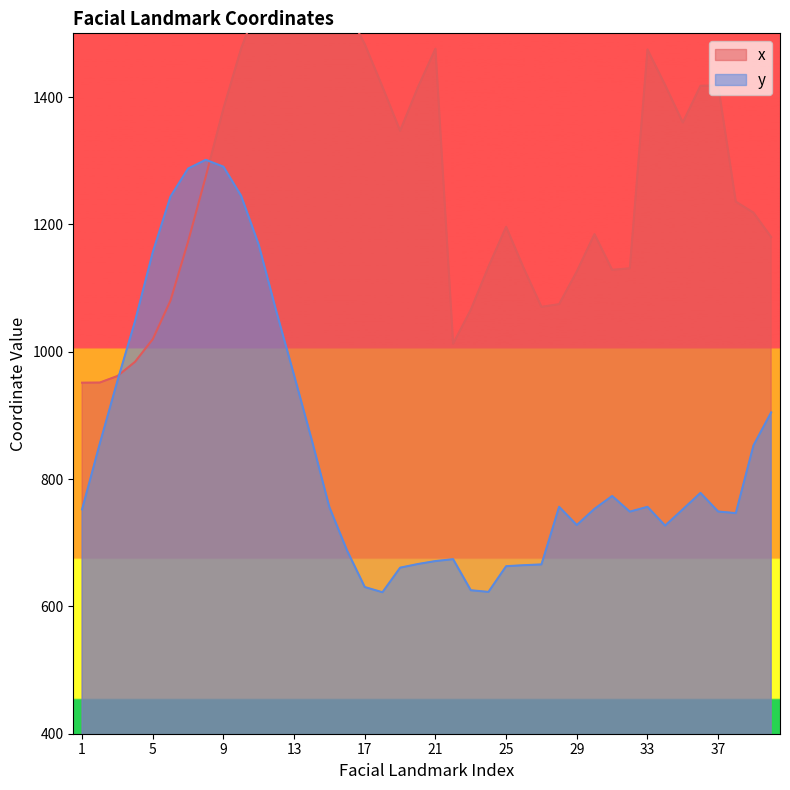

Reading right to left, transcribe all the data shown in this chart.

x: 1180.1	1218.3	1235.7	1418.1	1417.7	1360.0	1418.7	1474.7	1131.0	1128.6	1184.7	1126.0	1074.7	1070.5	1130.9	1196.1	1133.4	1065.8	1012.6	1475.9	1414.9	1347.0	1416.0	1482.9	1536.5	1620.3	1621.6	1617.0	1595.0	1549.3	1476.1	1382.0	1275.2	1173.1	1080.2	1019.7	984.2	961.8	951.5	951.3
y: 904.7	852.9	746.4	749.0	778.2	752.4	726.8	756.4	748.8	773.4	753.2	727.8	756.4	665.9	664.7	663.1	622.7	625.3	674.1	671.2	666.5	660.8	622.2	630.3	687.6	755.6	861.4	962.9	1062.7	1167.8	1244.9	1290.5	1301.4	1287.7	1243.5	1156.2	1048.3	954.1	855.5	752.4